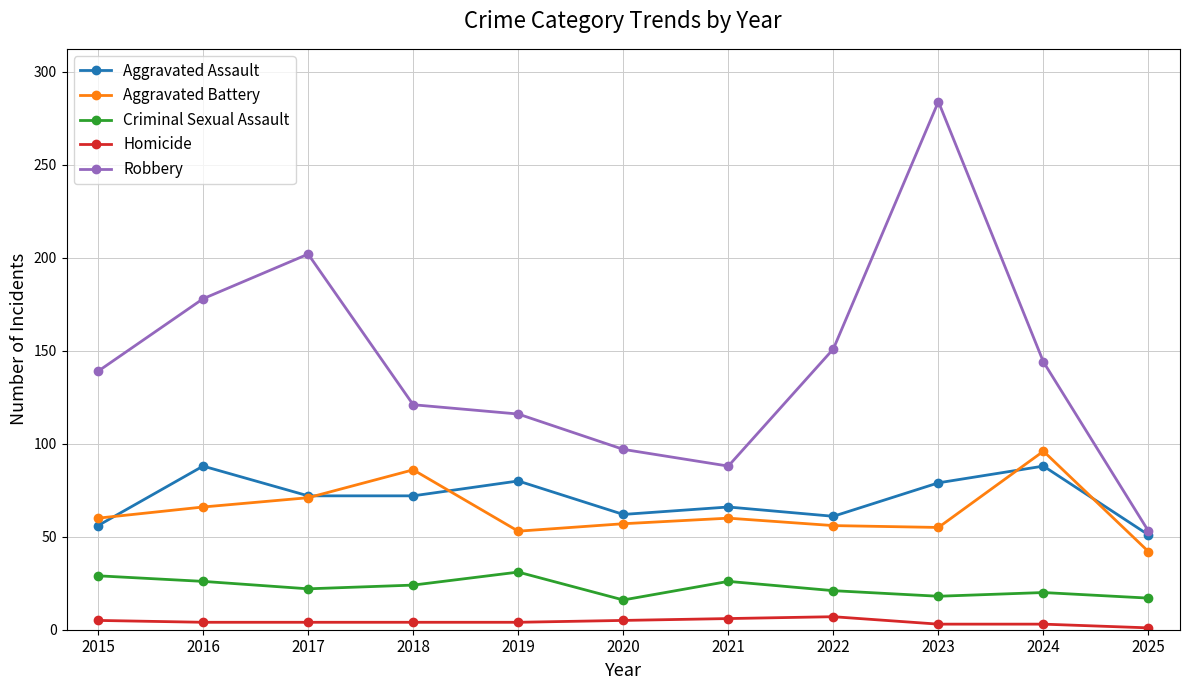

At 2015, list the series in order from smallest to largest.

Homicide, Criminal Sexual Assault, Aggravated Assault, Aggravated Battery, Robbery